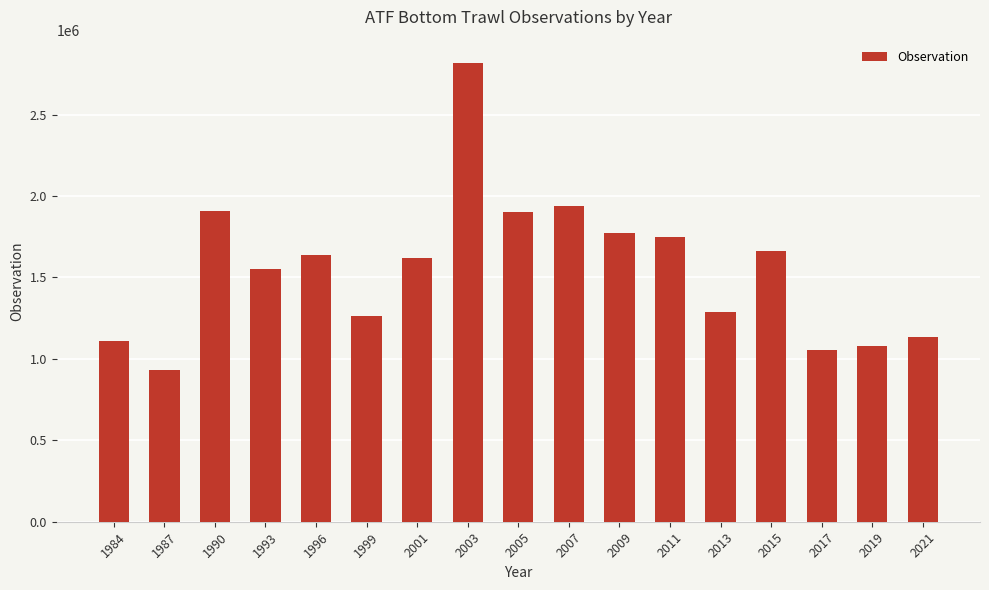

Is it true that the value at 2007 is 1936020.2?

True